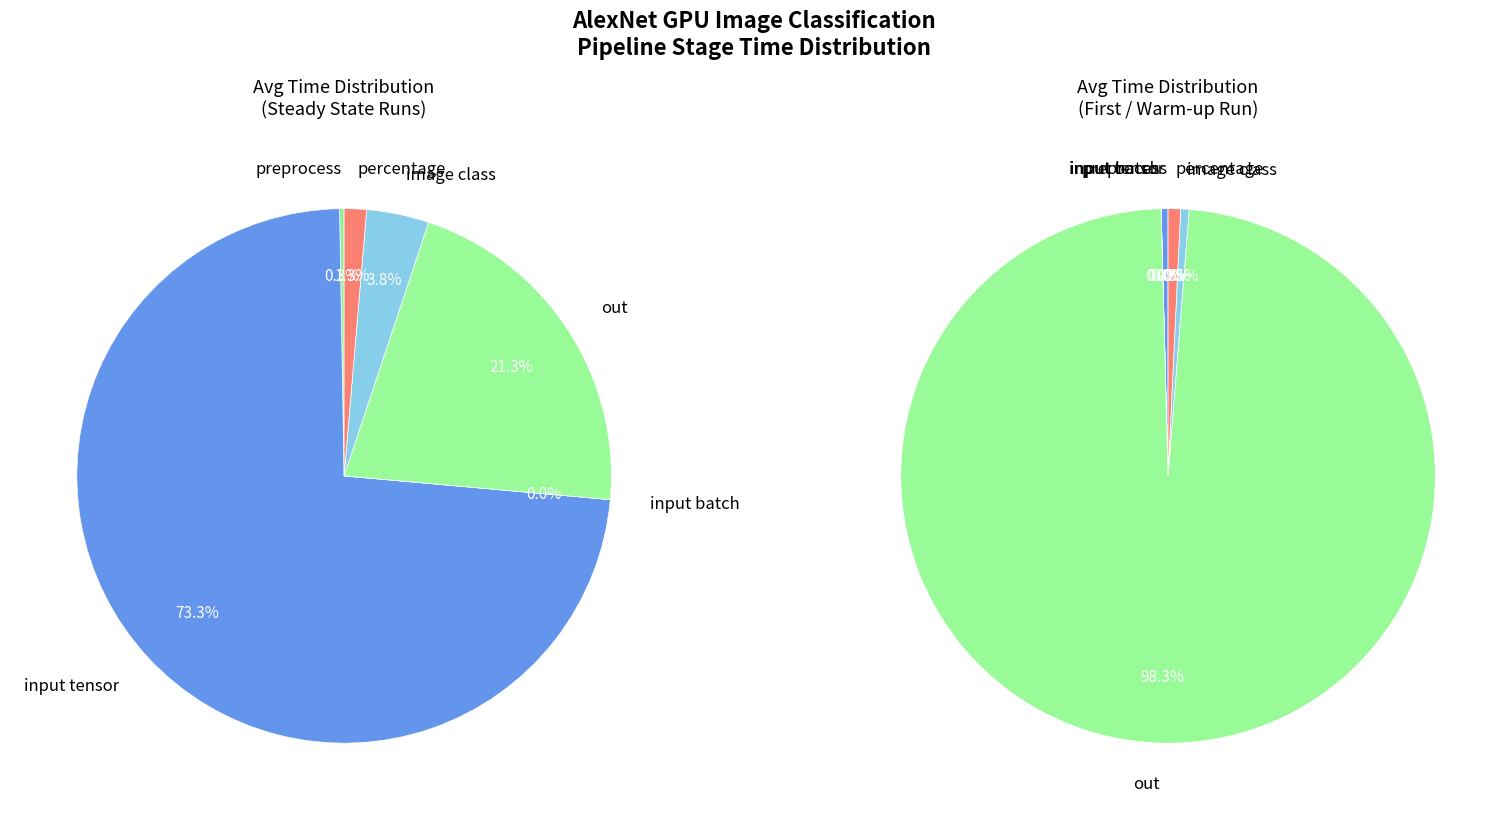

What percentage is the image class slice, to the nearest percent?

4%